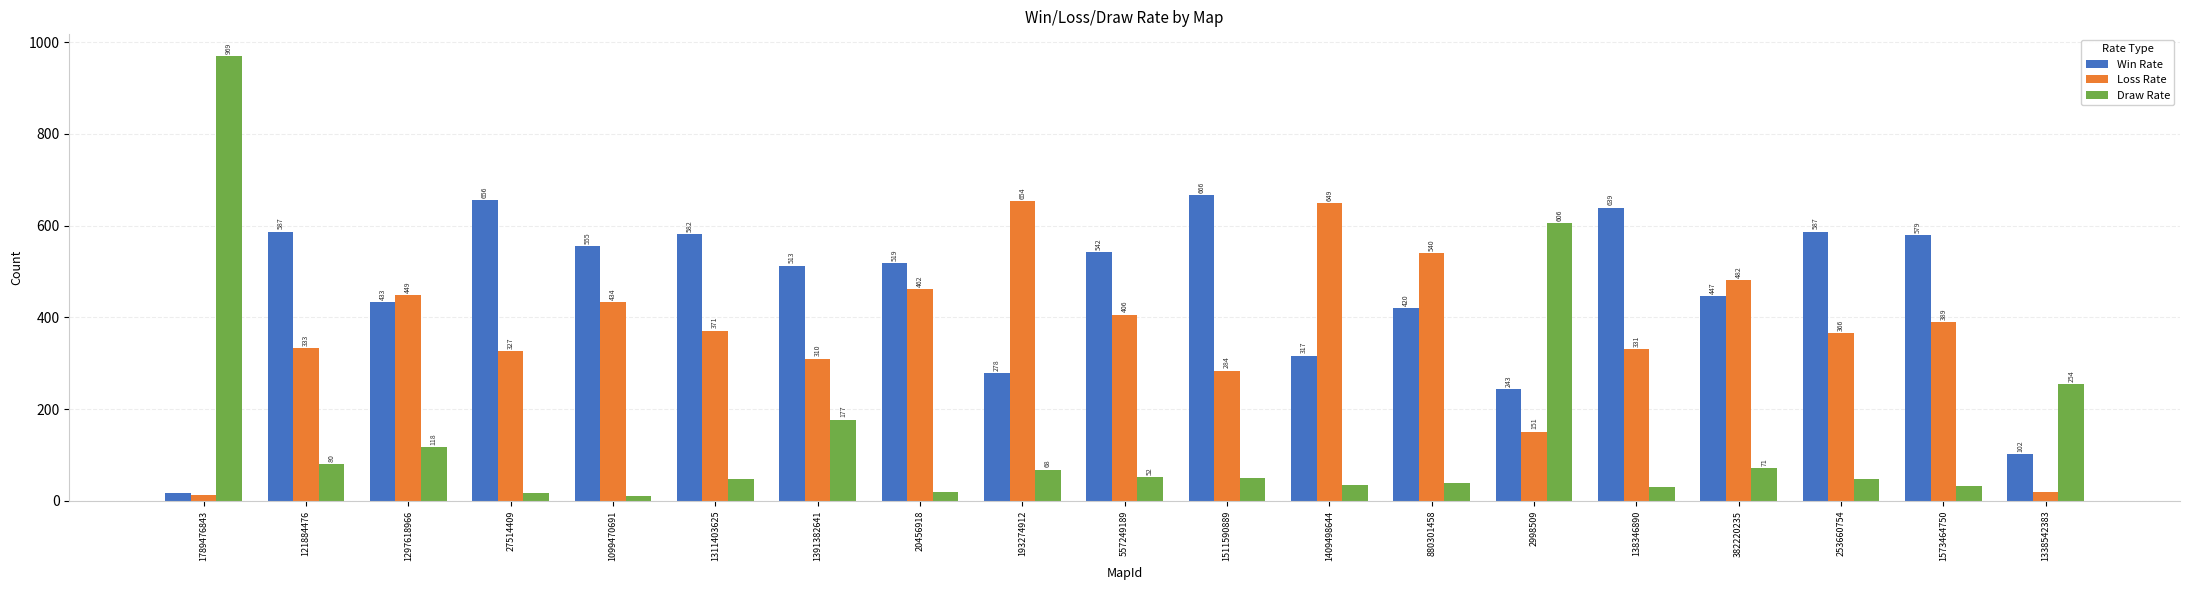

How many bars are there in each group?

3